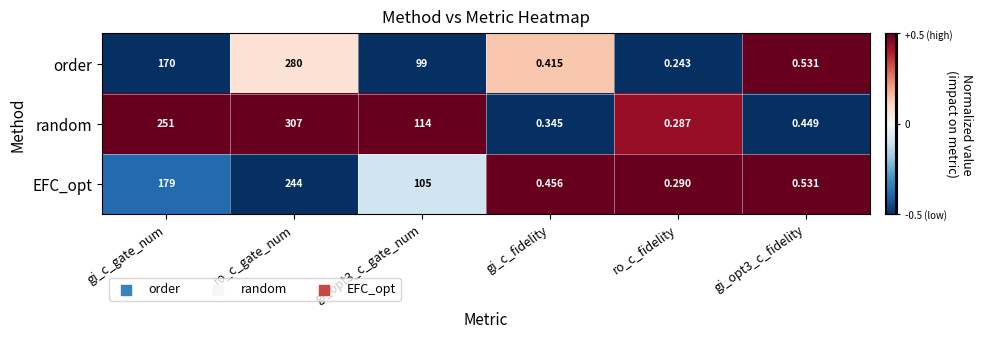

Which category has the lowest value across all series?

ro_c_fidelity